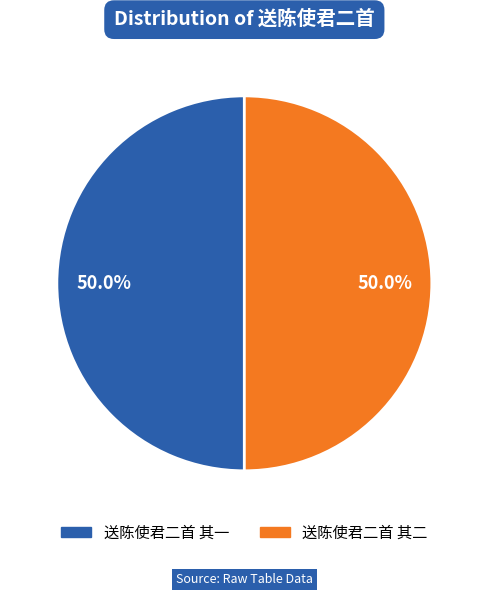

Count the number of slices in the pie.

2